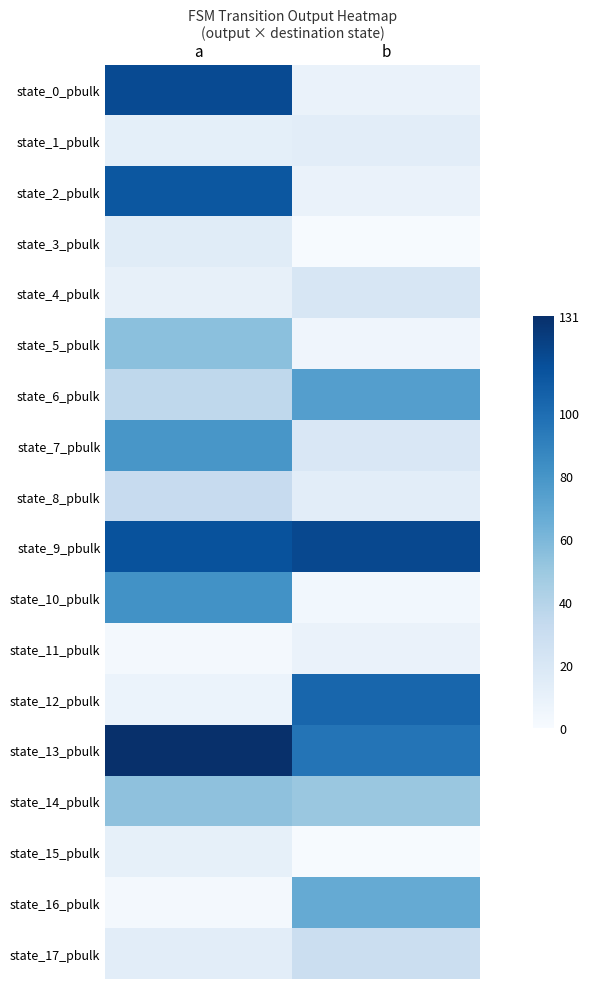

Reading left to right, what are all the values shown in this chart?

state_0_pbulk: a=117.3	b=8.4
state_1_pbulk: a=12.2	b=13.3
state_2_pbulk: a=111.5	b=8.2
state_3_pbulk: a=15.3	b=0.9
state_4_pbulk: a=10.3	b=20.7
state_5_pbulk: a=55.2	b=5.4
state_6_pbulk: a=35.6	b=74.8
state_7_pbulk: a=79.3	b=19.5
state_8_pbulk: a=32.2	b=13.5
state_9_pbulk: a=113.8	b=118.4
state_10_pbulk: a=81.6	b=3.6
state_11_pbulk: a=2.1	b=8.2
state_12_pbulk: a=7.9	b=103.5
state_13_pbulk: a=131.1	b=96.6
state_14_pbulk: a=54.0	b=50.6
state_15_pbulk: a=11.2	b=0.6
state_16_pbulk: a=2.7	b=67.8
state_17_pbulk: a=13.8	b=28.7